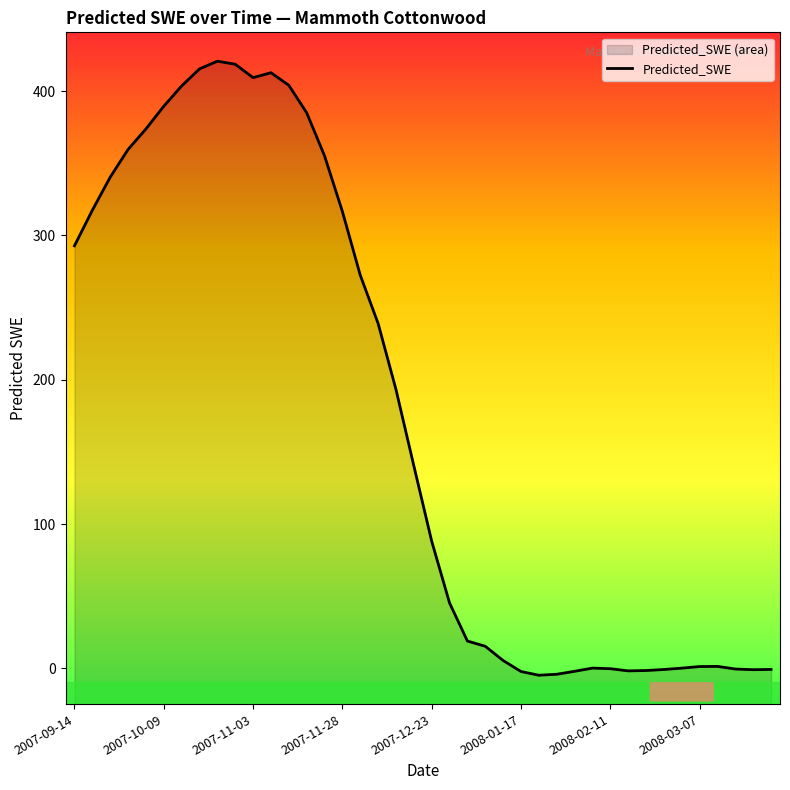

The chart shows a value of 0.1 at 29. True or false?

False